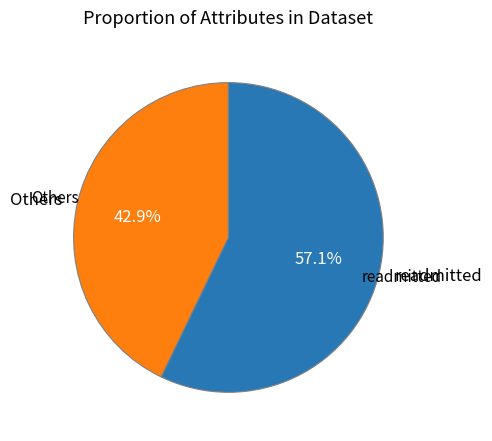

Does any single category account for the majority?

Yes